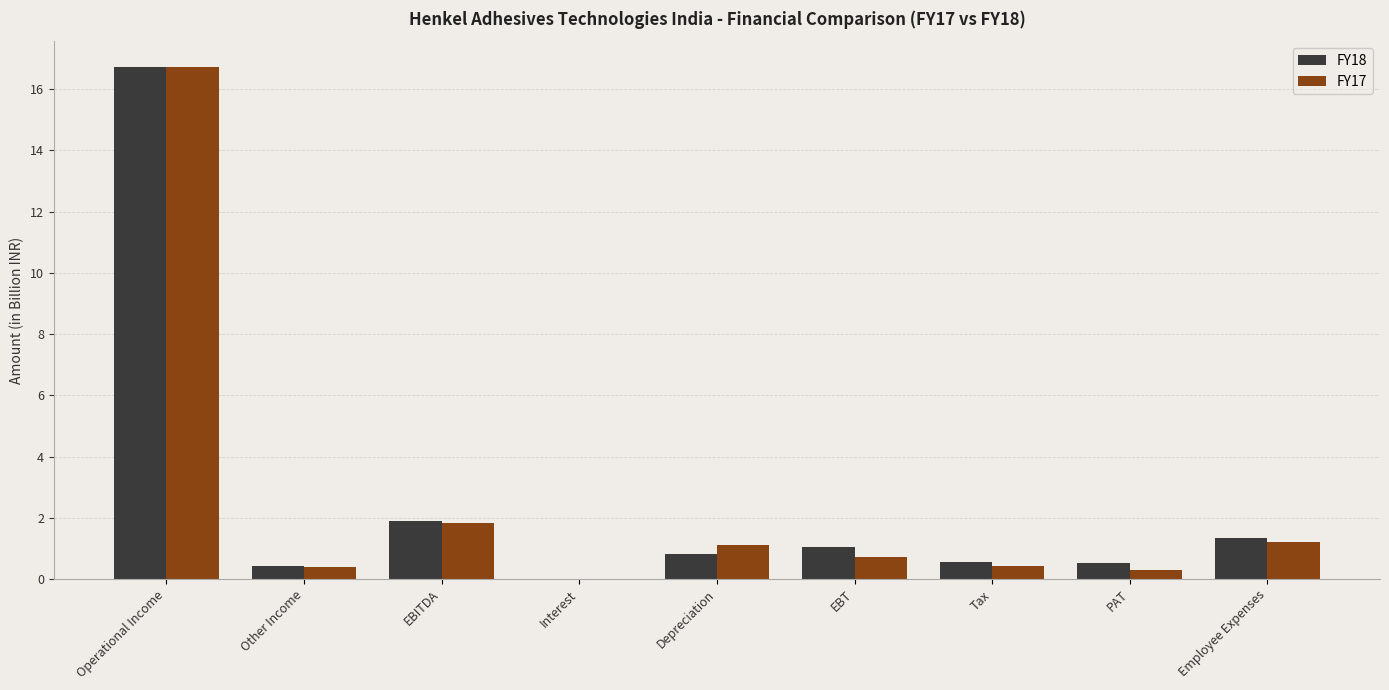

What is the sum of the FY17 values at Interest and Employee Expenses?

1.2